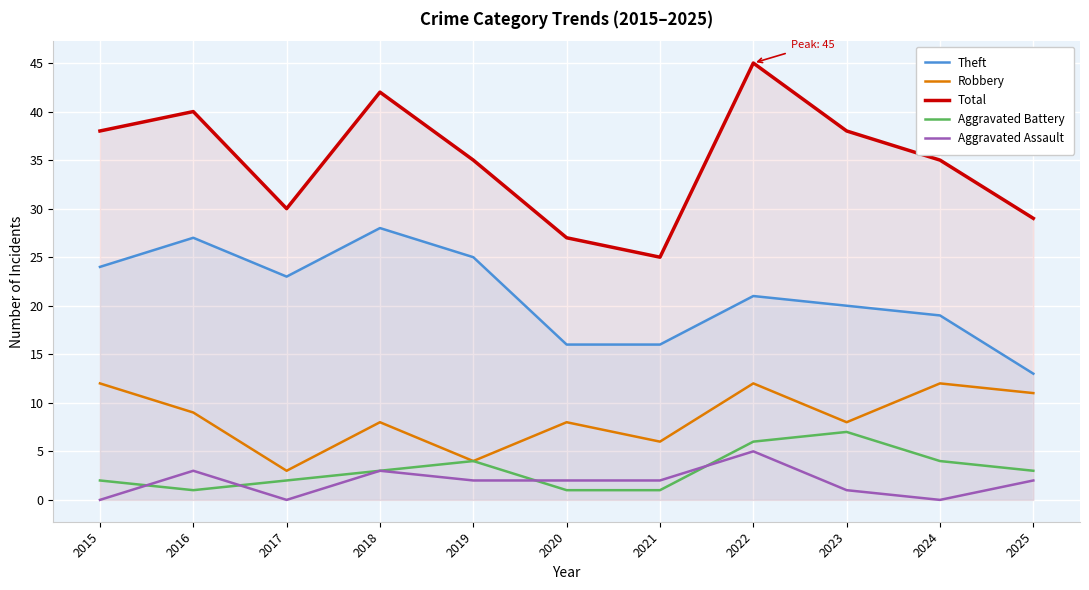

What is the highest value of the Aggravated Assault series?

5